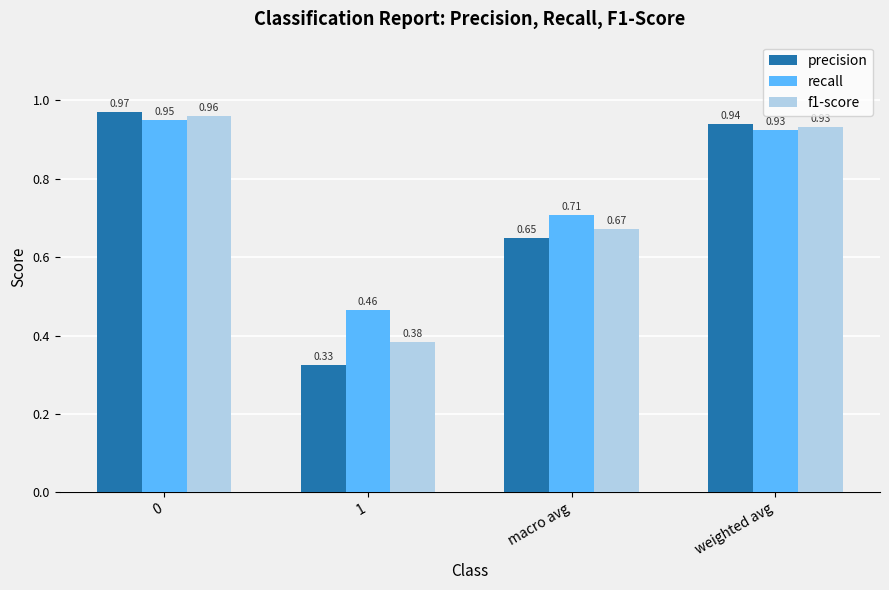

What is the average value of the recall series?

0.8